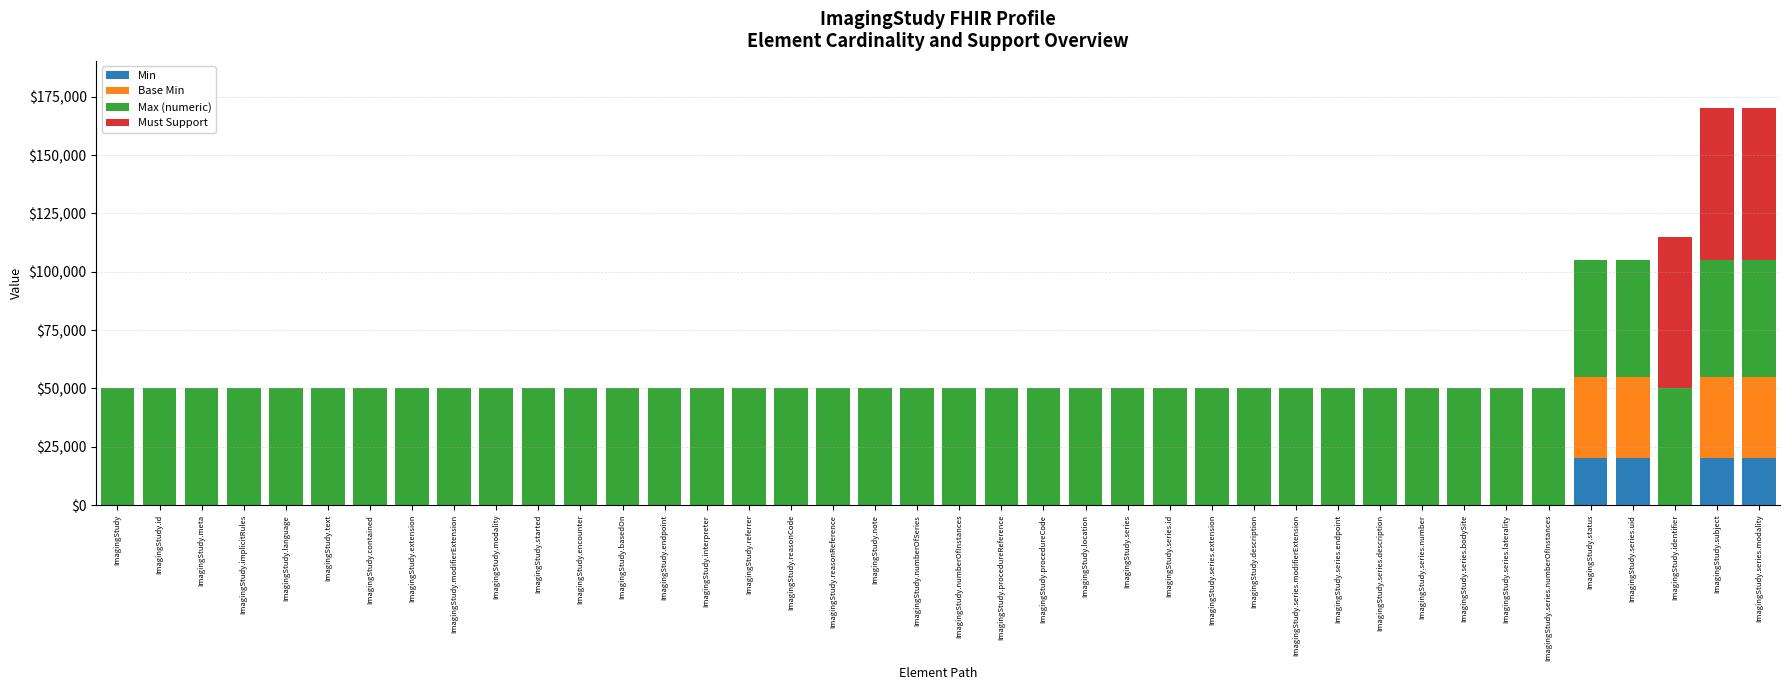

The value of Min at ImagingStudy.implicitRules is 13162. True or false?

False